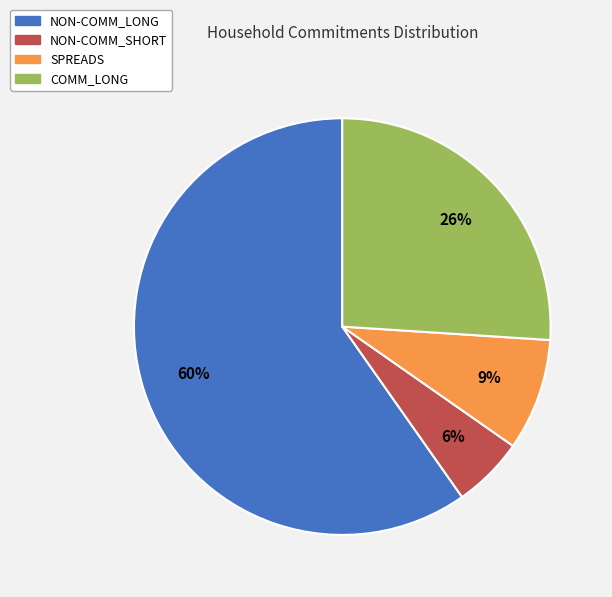

Is it true that NON-COMM_LONG is 60% of the pie?

True